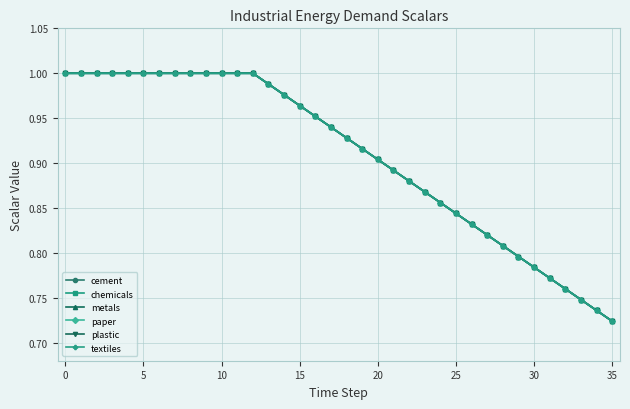

True or false: metals has more than 0 points higher than both neighbors.

False